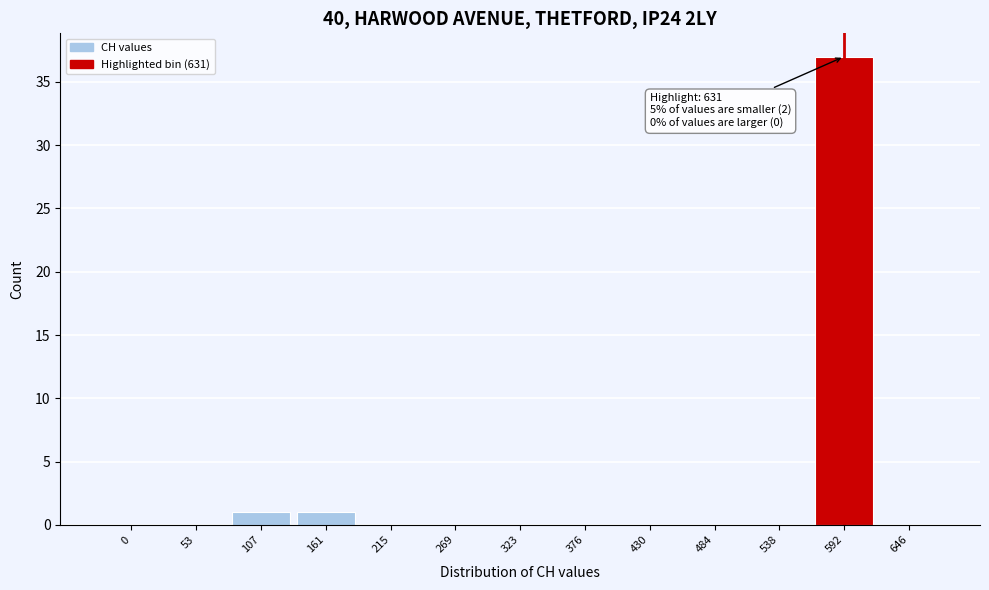

Reading left to right, what are all the values shown in this chart?

0=0	53=0	107=1	161=1	215=0	269=0	323=0	376=0	430=0	484=0	538=0	592=37	646=0